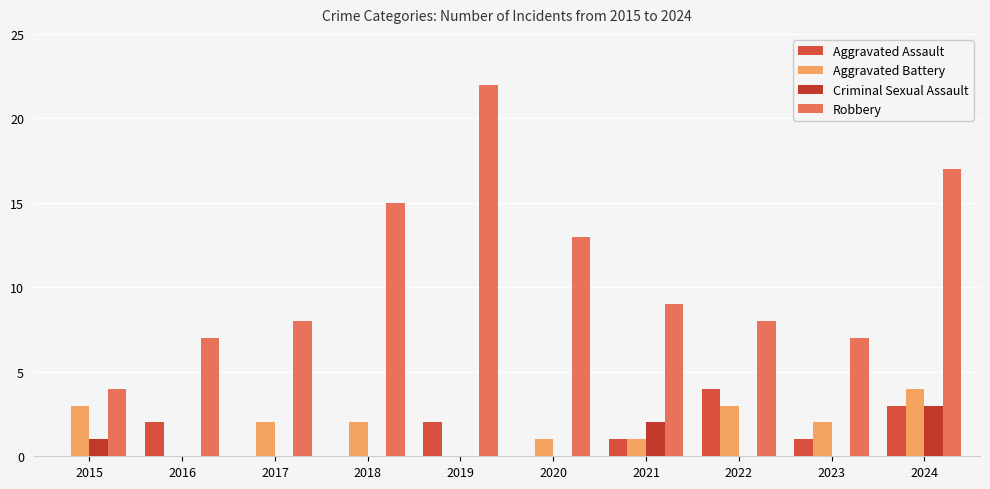

What is the total value across all series at 2017?

10